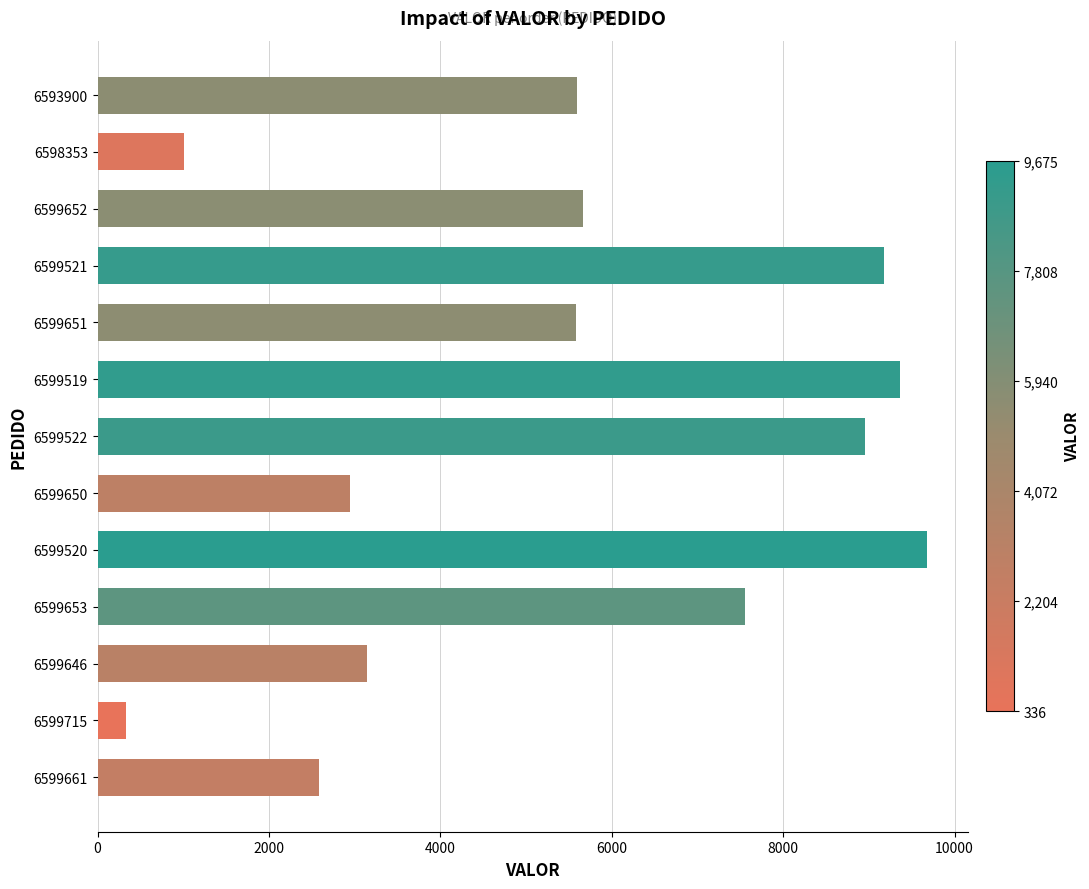

What is the minimum value shown in the chart?

335.9